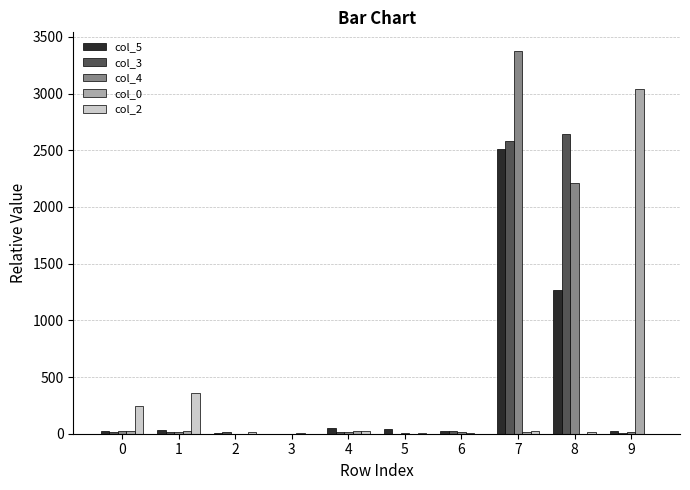

The value of col_4 at 7 is 3371. True or false?

True